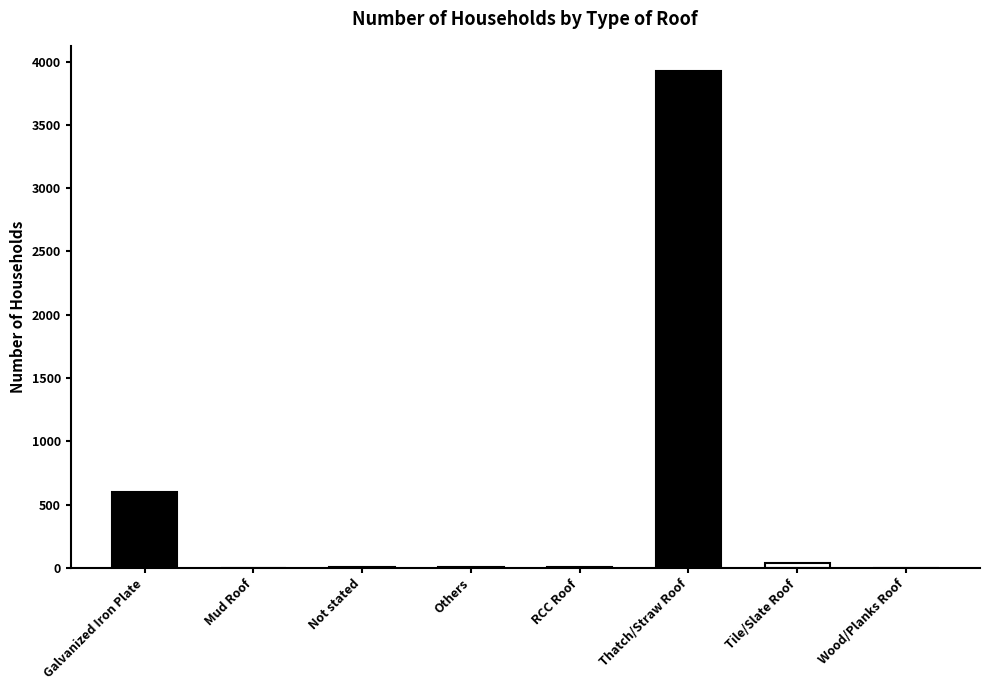

Where is the data nearest to the value 1964?

Galvanized Iron Plate